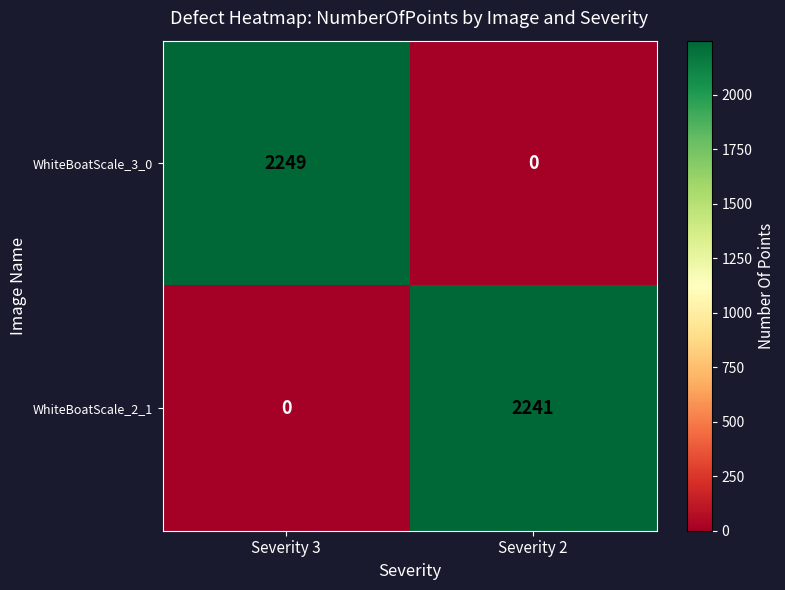

What is the total value across all series at Severity 3?

2249